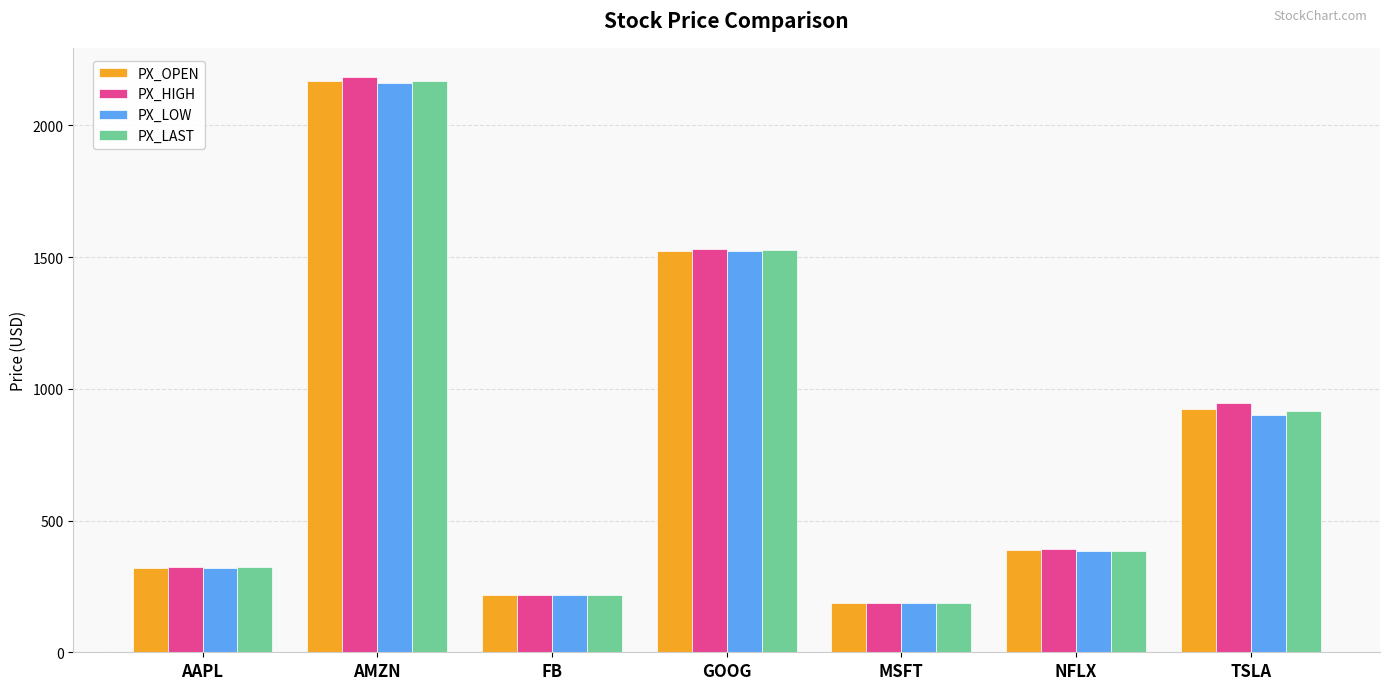

What is the smallest value displayed?

186.5